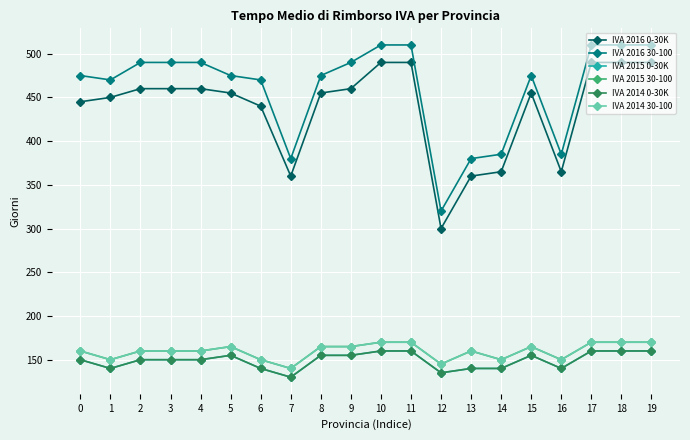

True or false: IVA 2015 30-100 has a value of 227 at 10.

False